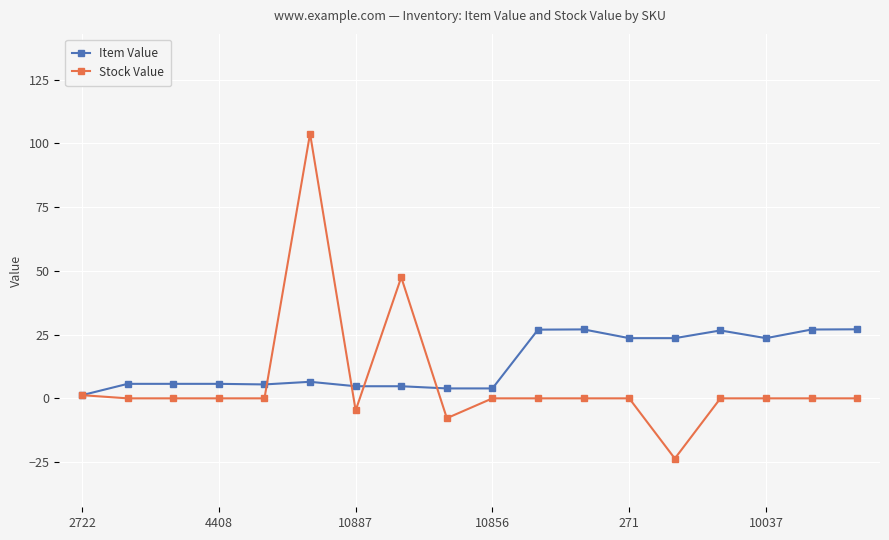

Which series has the largest total across all categories?

Item Value